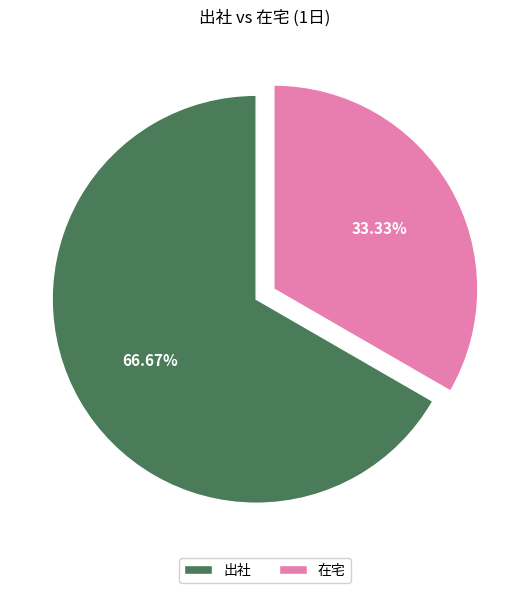

How many slices are in this pie chart?

2